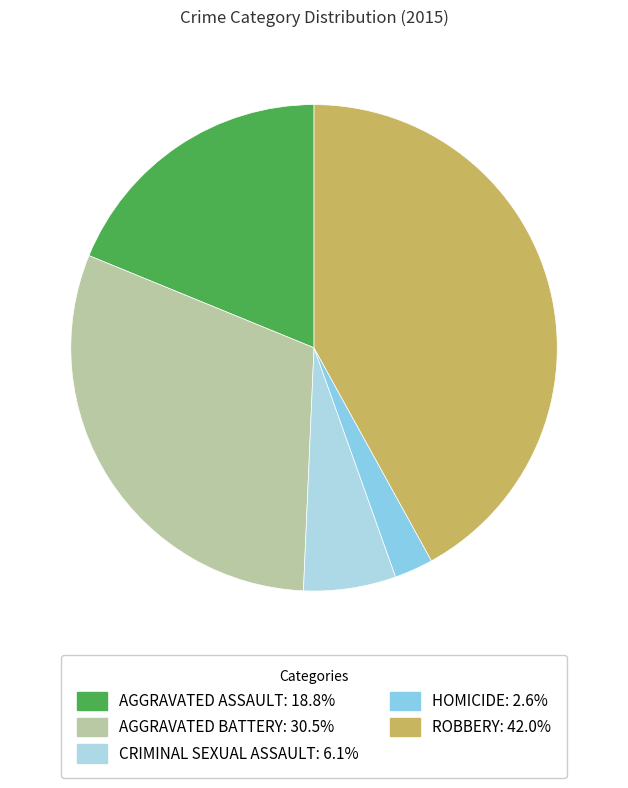

How many slices are in this pie chart?

5